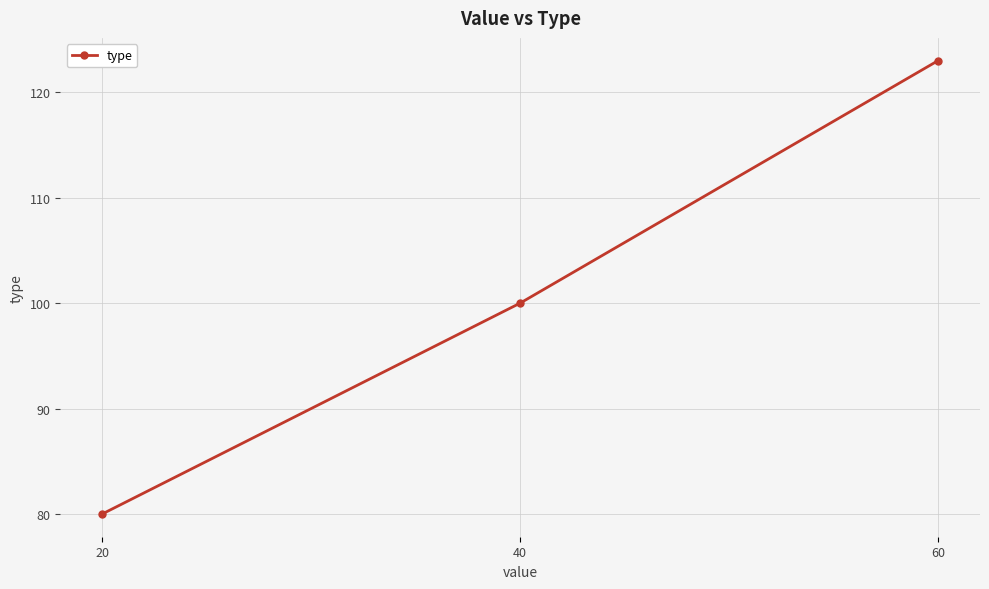

What is the minimum value shown in the chart?

80